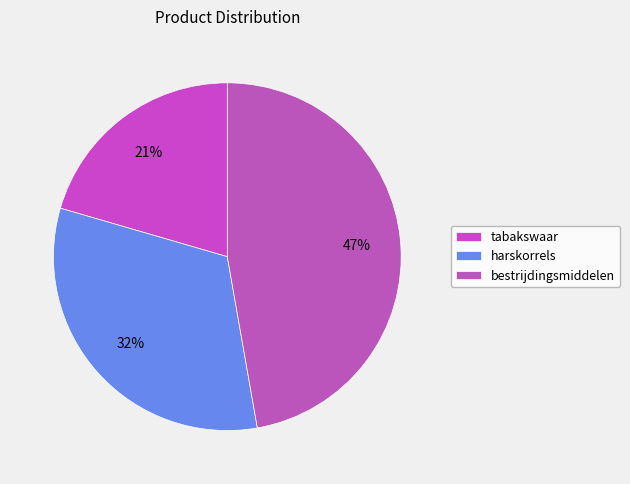

True or false: harskorrels accounts for 22% of the total.

False